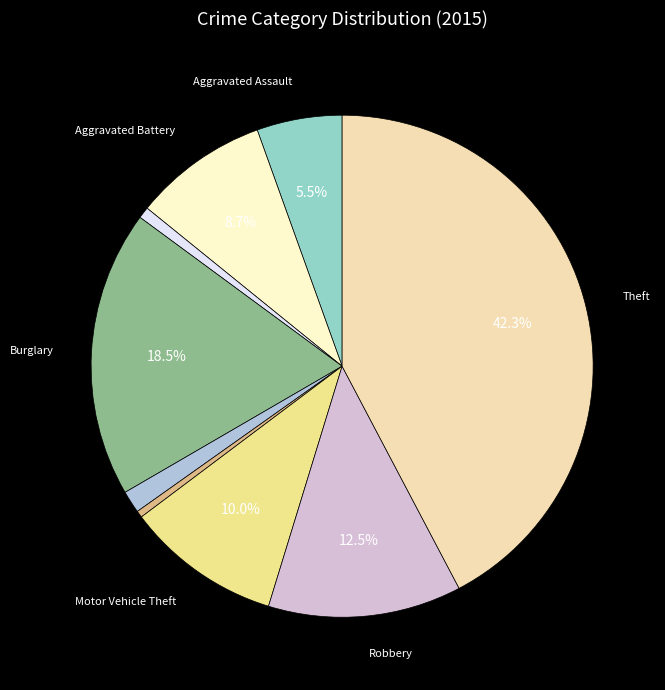

How many segments does this pie chart have?

9